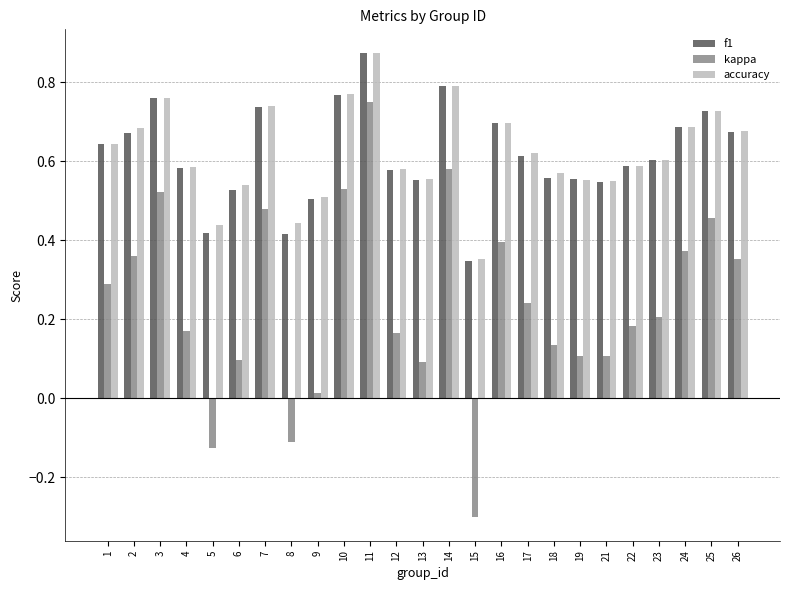

Rank the series at 8 from highest to lowest value.

accuracy, f1, kappa